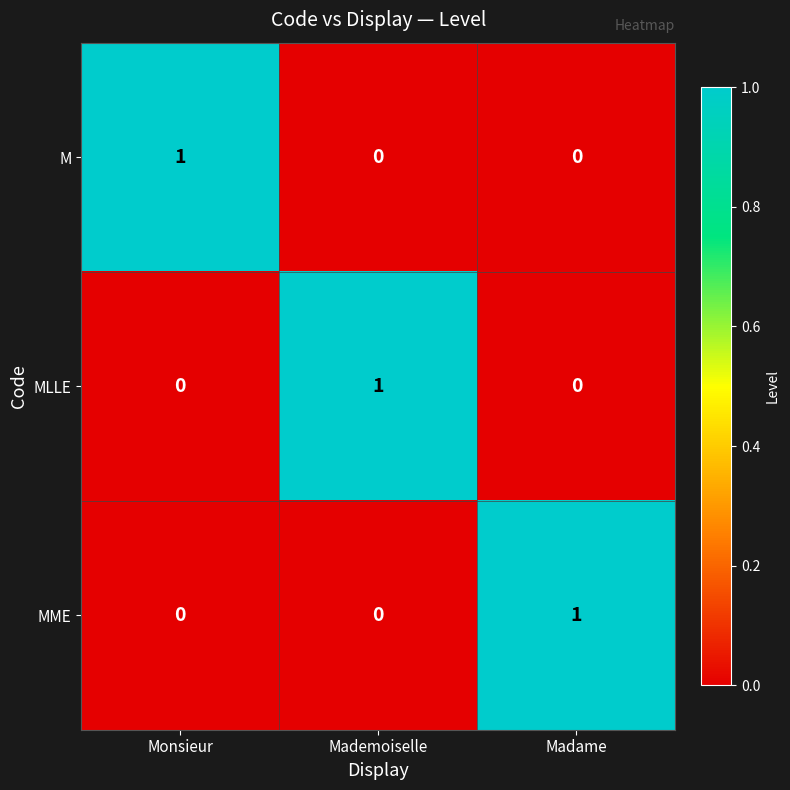

The M series shows 0 at Madame. True or false?

True